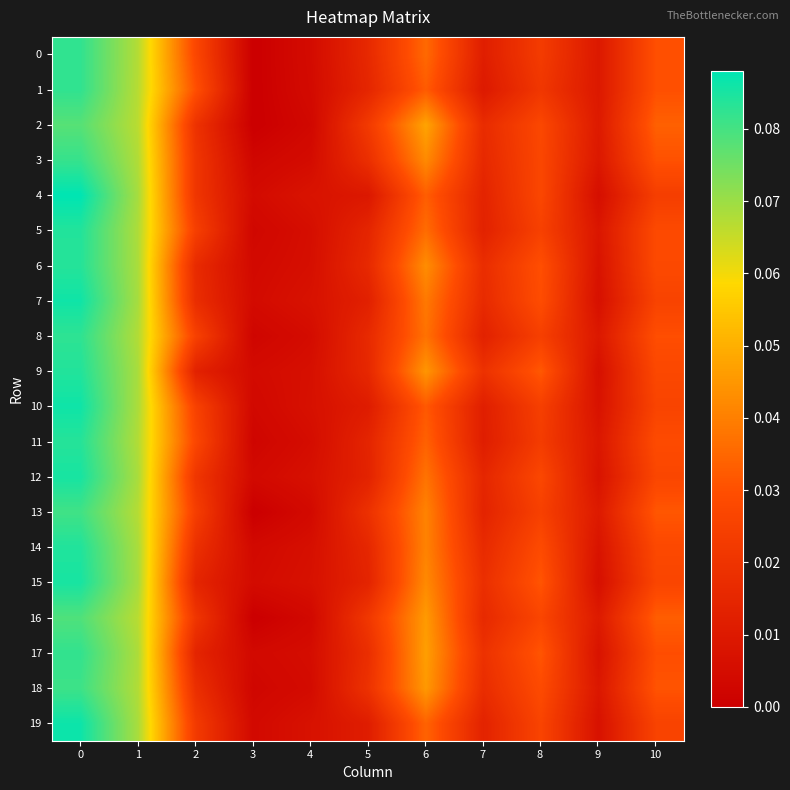

Which series has the largest total across all categories?

row_2